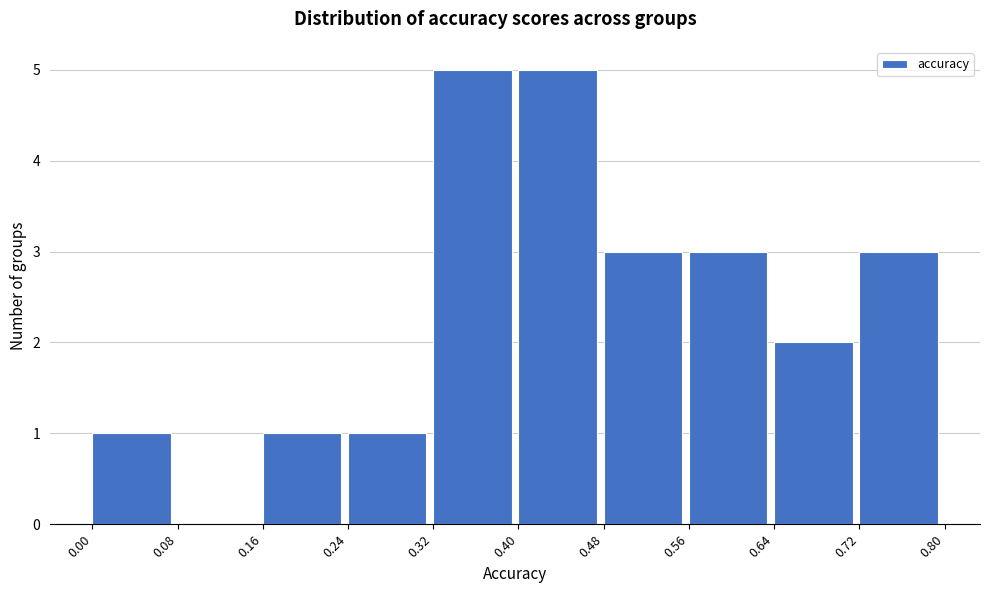

Reading left to right, transcribe this chart: for each bar, give the range it covers on the x-axis and its height. The values are not printed on the chart, so give them approximately, as read against the axis.

0.00 to 0.08: 1
0.08 to 0.16: 0
0.16 to 0.24: 1
0.24 to 0.32: 1
0.32 to 0.40: 5
0.40 to 0.48: 5
0.48 to 0.56: 3
0.56 to 0.64: 3
0.64 to 0.72: 2
0.72 to 0.80: 3